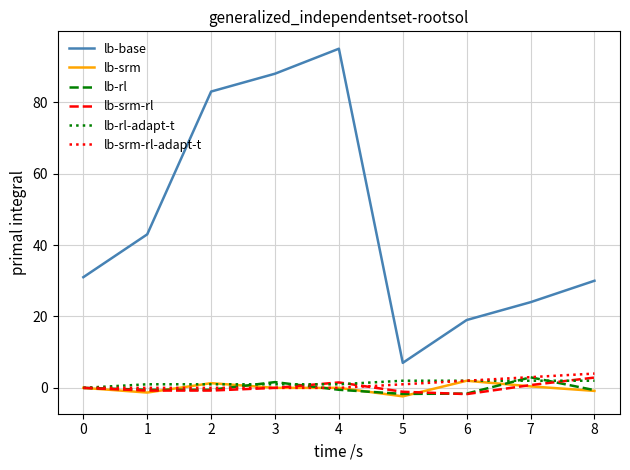

Which series has the largest range (max minus min)?

lb-base